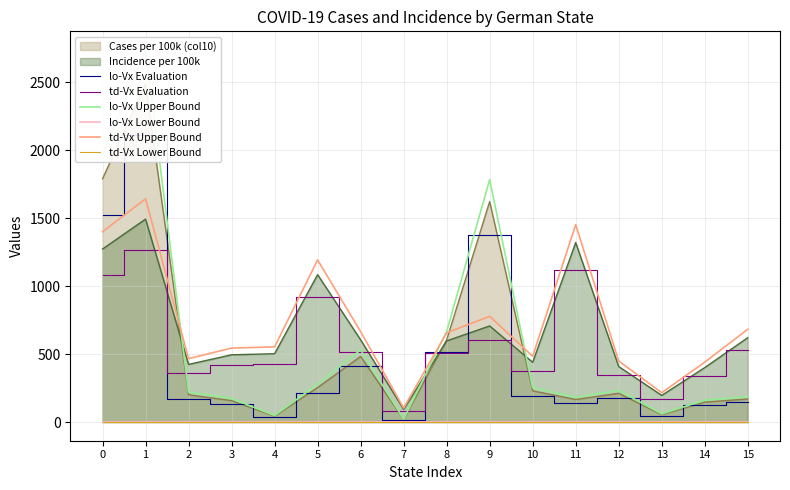

How many values in the lo-Vx Upper Bound series exceed 233?

8